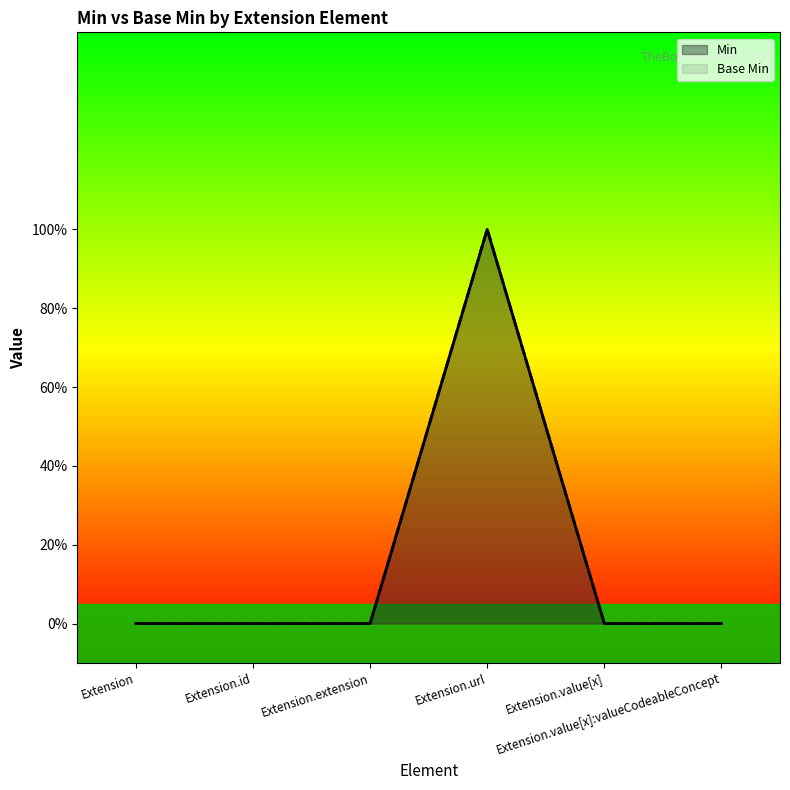

What is the sum of all Min values?

1